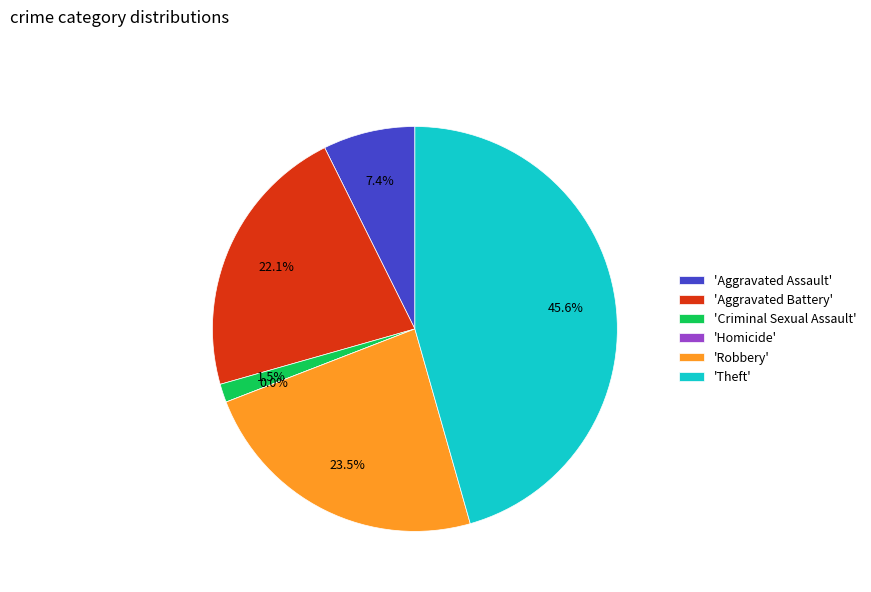

What percentage do Homicide and Criminal Sexual Assault together represent?

1.5%